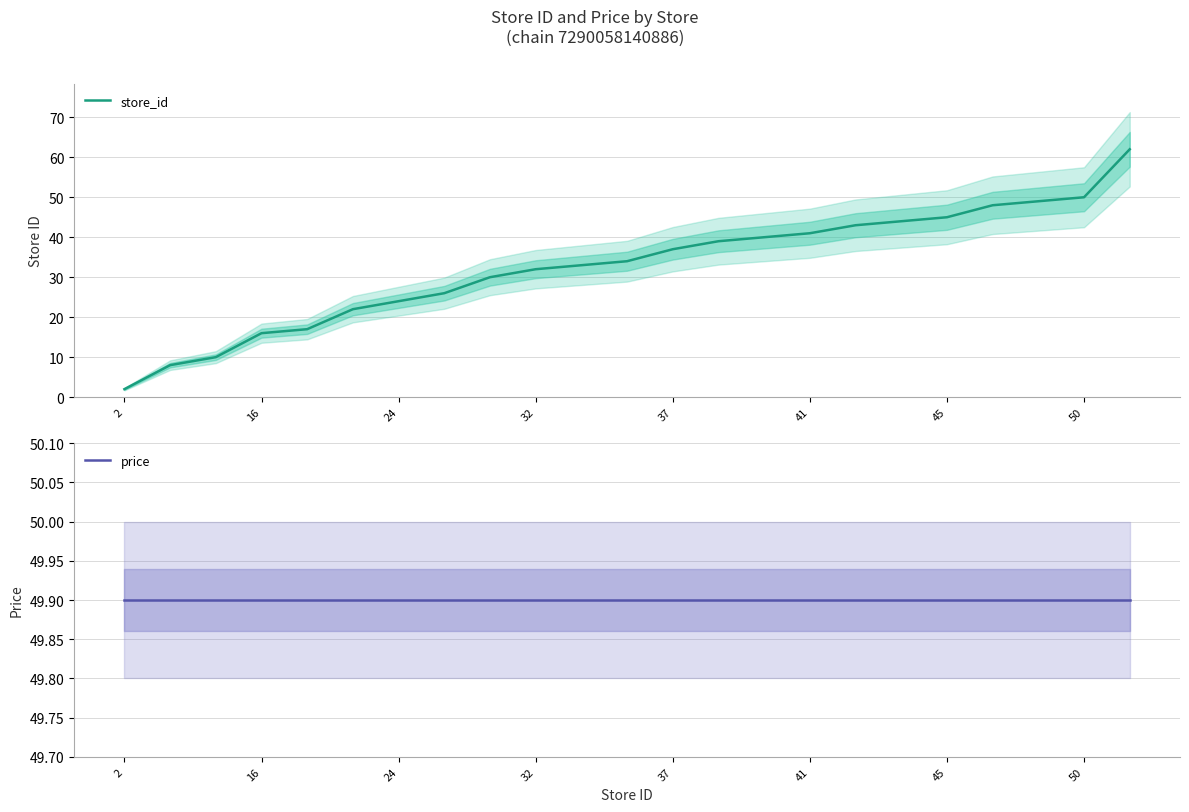

True or false: price has more than 2 interior local peaks.

False